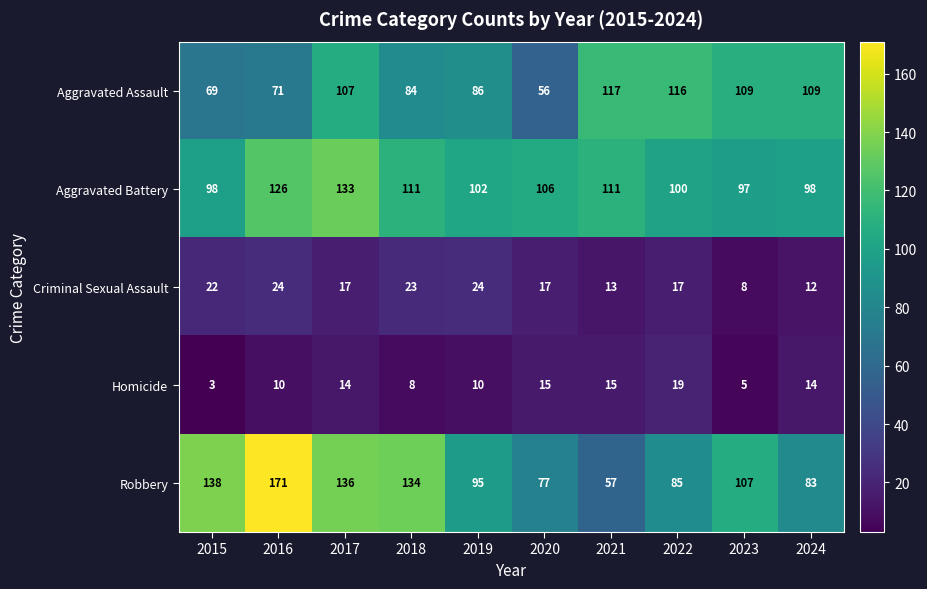

What is the sum of the Criminal Sexual Assault values at 2021 and 2018?

36